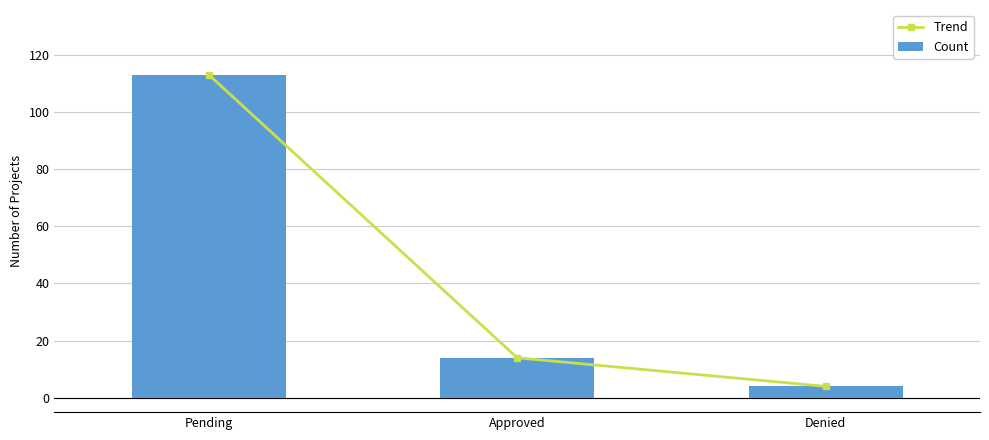

Where does the Trend series first go above 14?

Pending